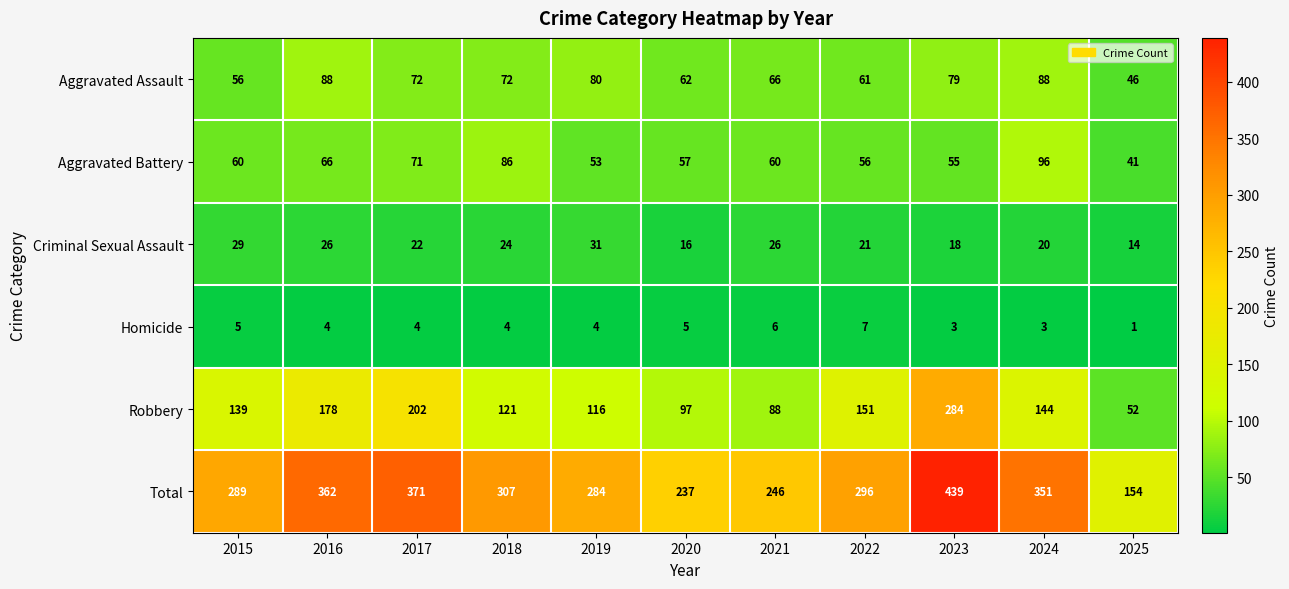

What is the total value across all series at 2023?

878